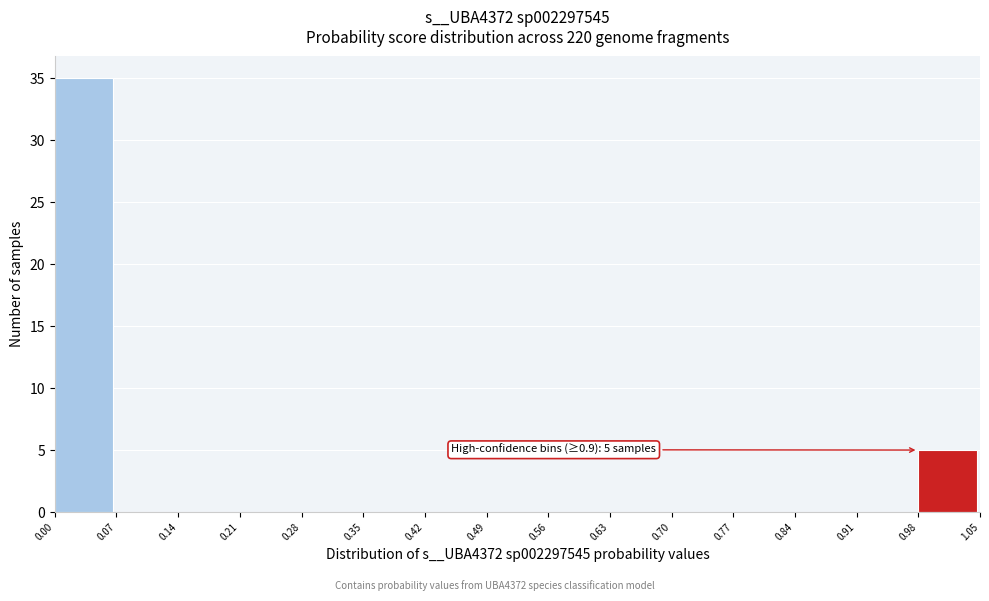

Over which range of the x-axis is the bar tallest?

0.00 to 0.07